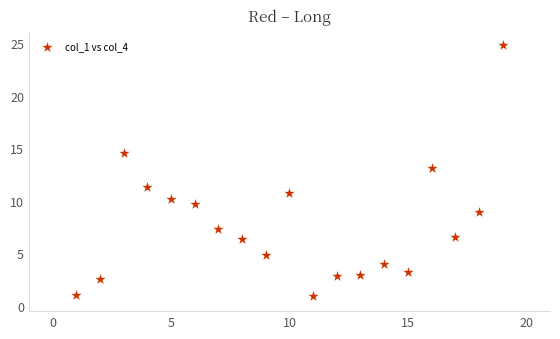

What is the range of X values (max minus min)?

18.0